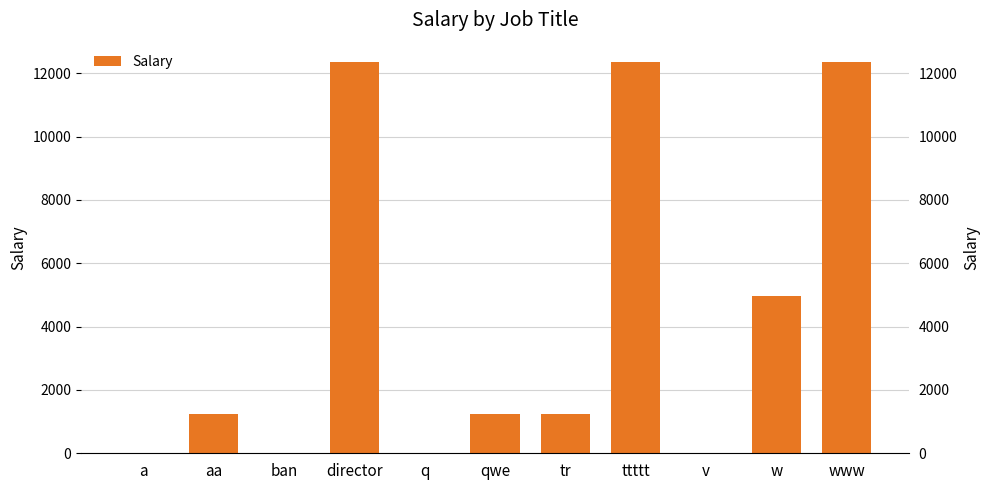

Reading left to right, transcribe all the data shown in this chart.

a=1.0	aa=1234.0	ban=12.0	director=12345.0	q=4.7	qwe=1234.0	tr=1234.0	ttttt=12345.0	v=12.0	w=4965.6	www=12345.0